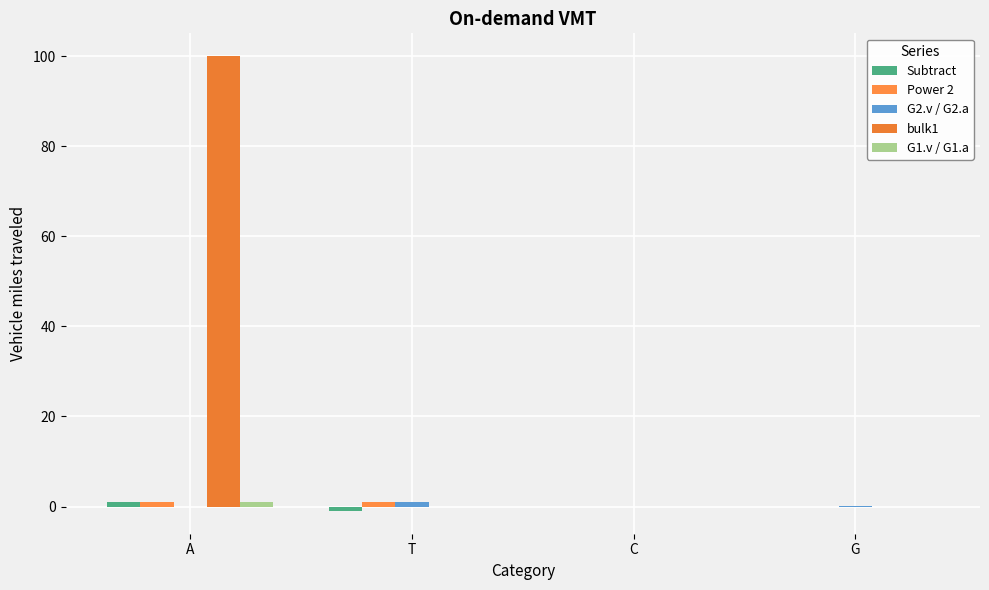

How many series are shown in this chart?

5